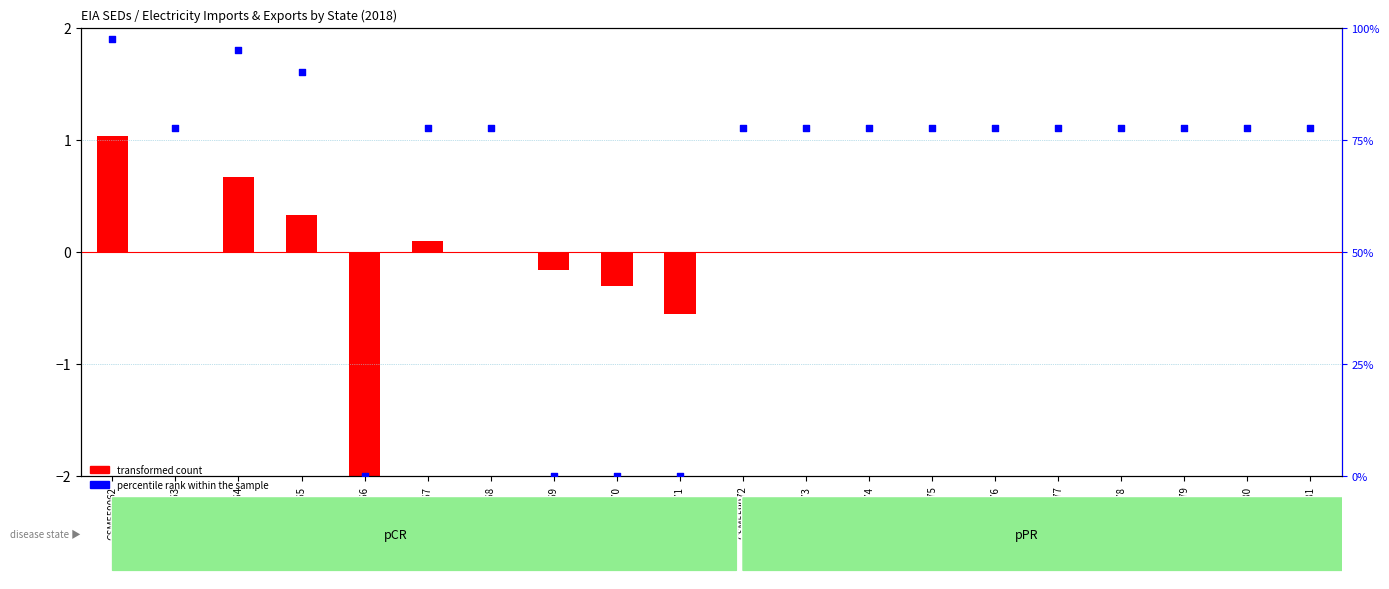

What is the change in value from GSM559065 to GSM559080?

-12.5